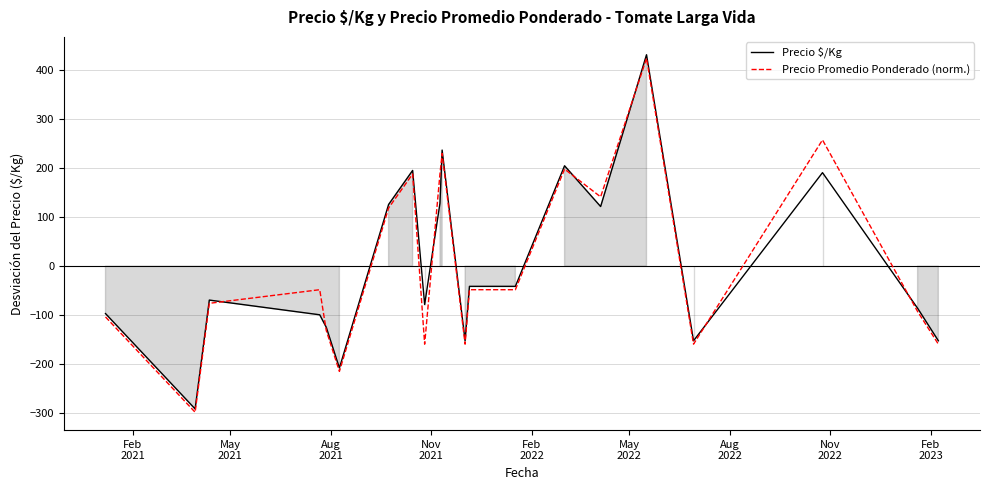

What is the maximum value for Precio $/Kg?

431.2